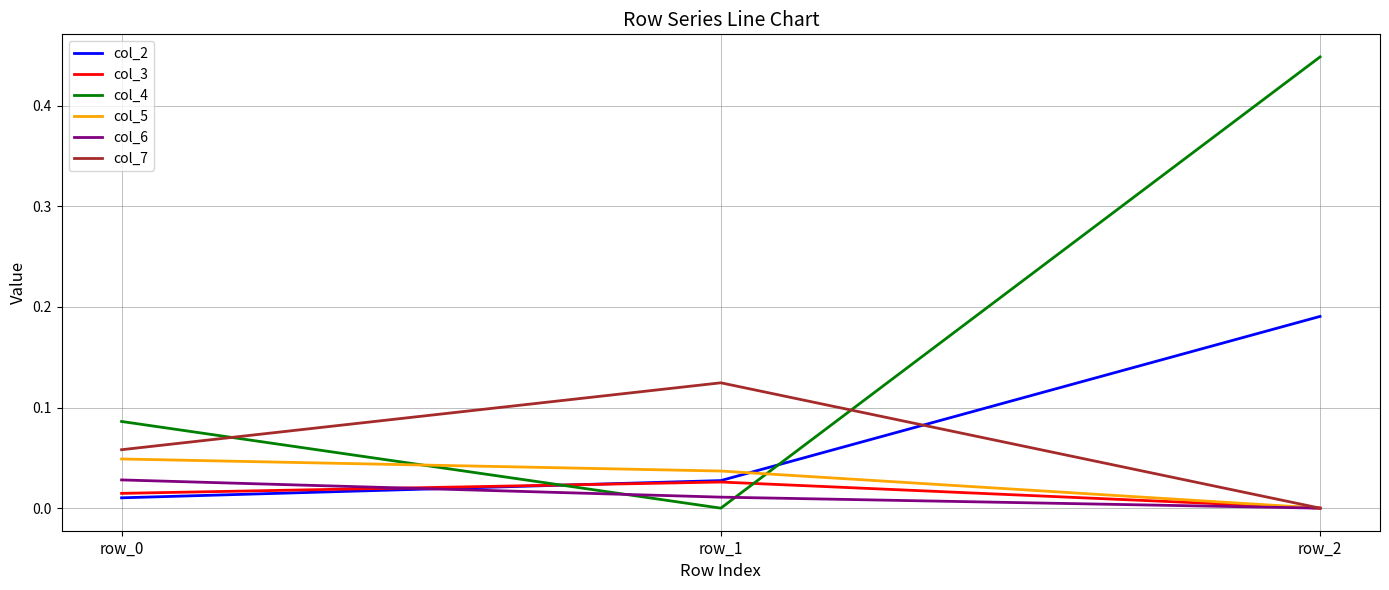

Which series changed the most between row_1 and row_2?

col_4